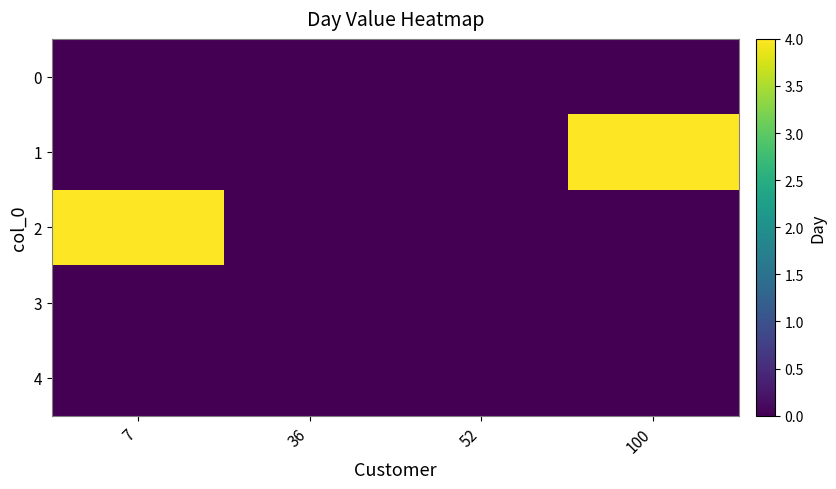

Reading right to left, what are all the values shown in this chart?

0: 100=0	52=0	36=0	7=0
1: 100=4	52=0	36=0	7=0
2: 100=0	52=0	36=0	7=4
3: 100=0	52=0	36=0	7=0
4: 100=0	52=0	36=0	7=0